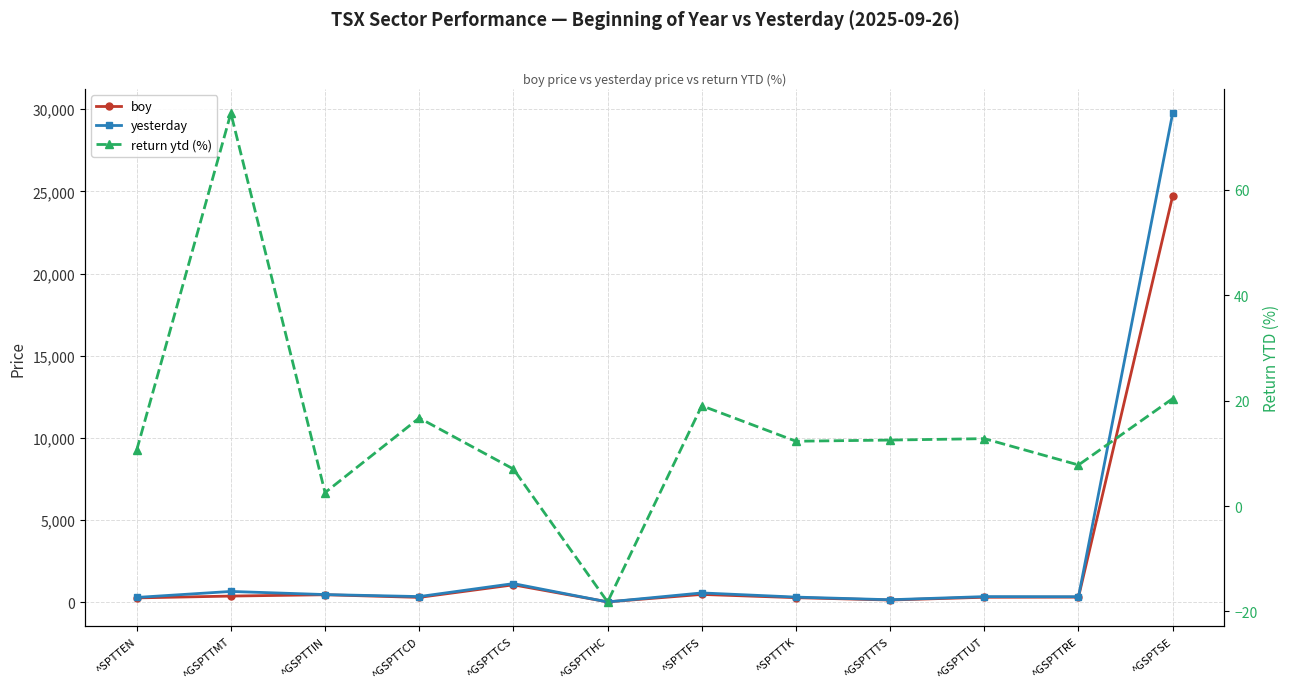

At which category does return ytd (%) reach its first local valley?

^GSPTTIN